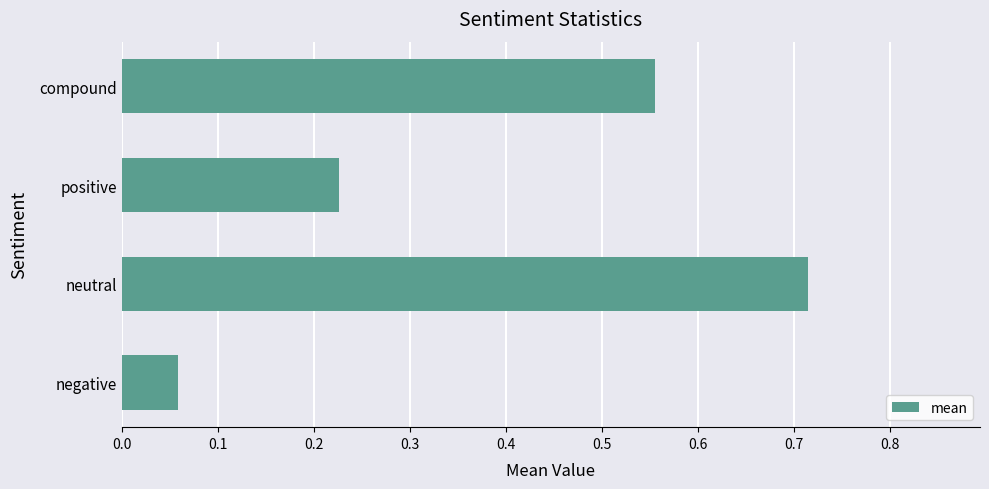

The chart shows a value of 0.3 at compound. True or false?

False